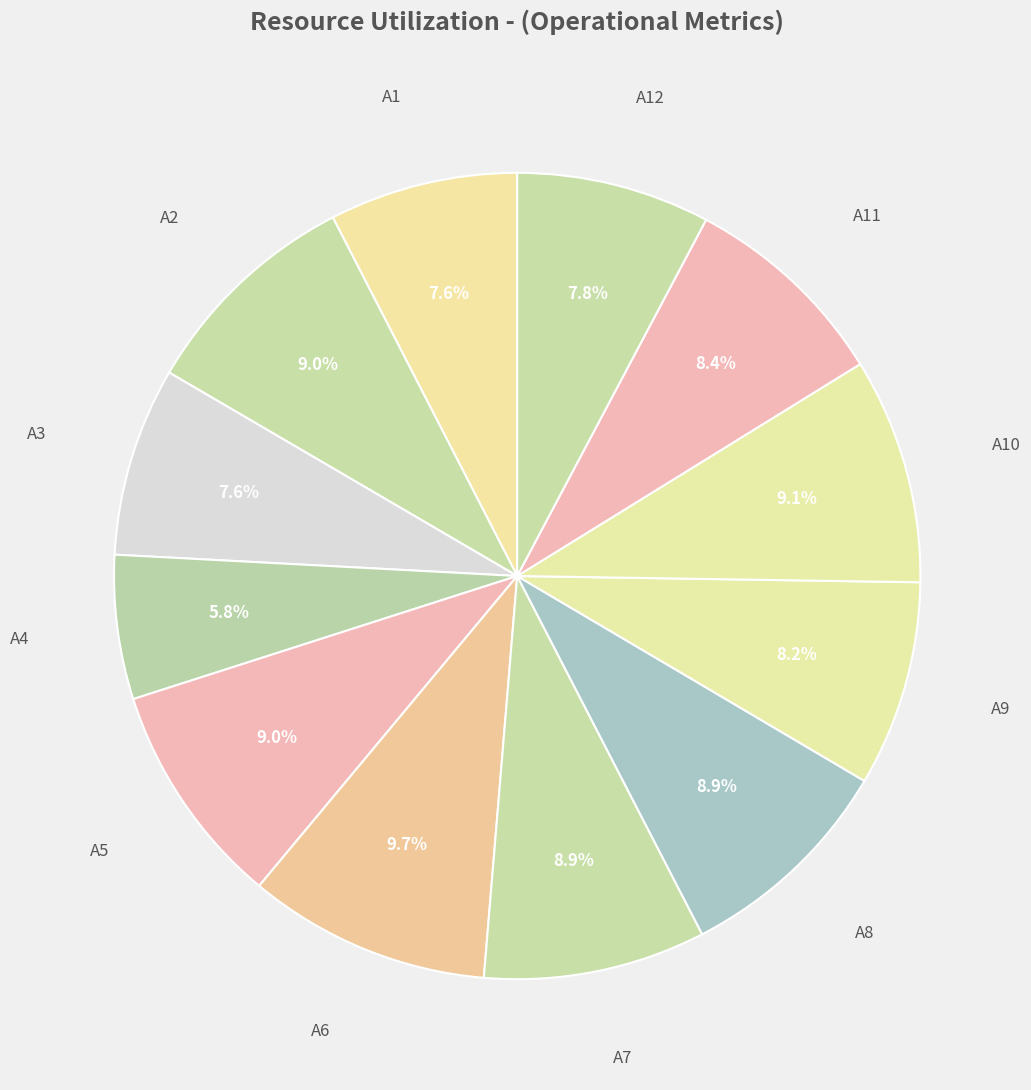

How many segments does this pie chart have?

12